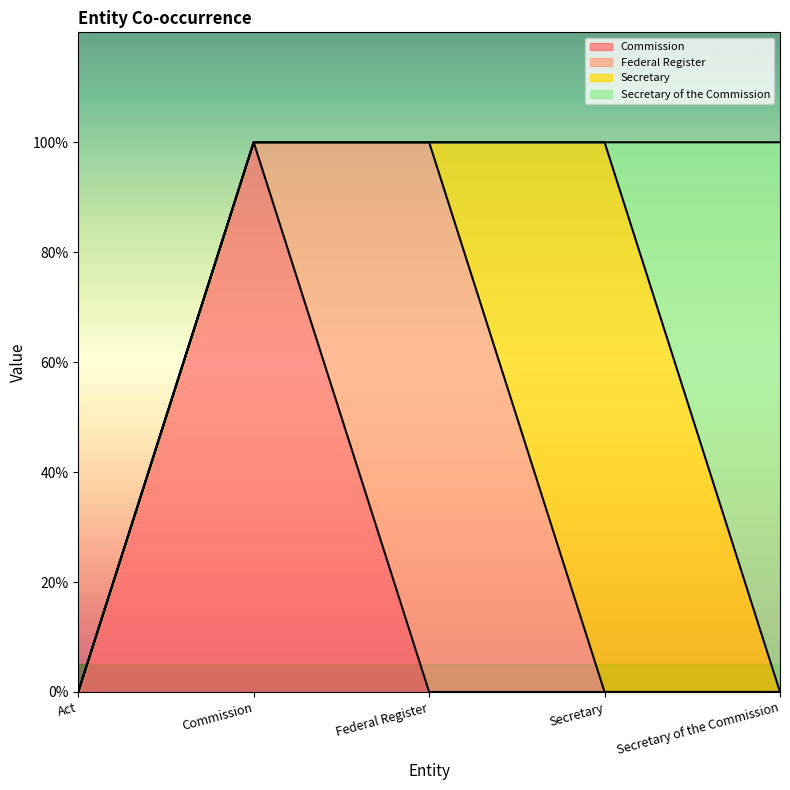

What is the sum of the Federal Register values at Federal Register and Act?

1